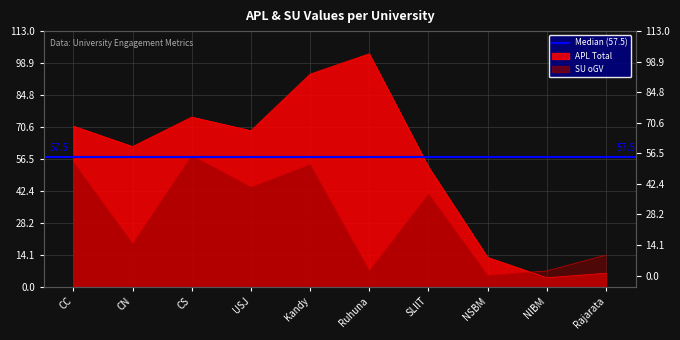

What is the sum of the SU (oGV) values at Rajarata and Kandy?

68